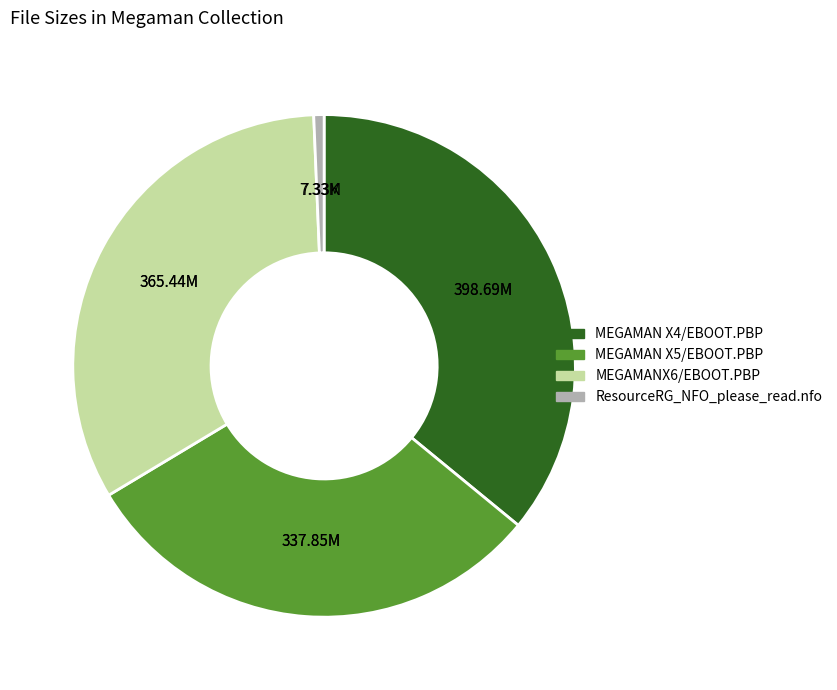

What is the smallest slice in the pie chart?

ResourceRG_NFO_please_read.nfo